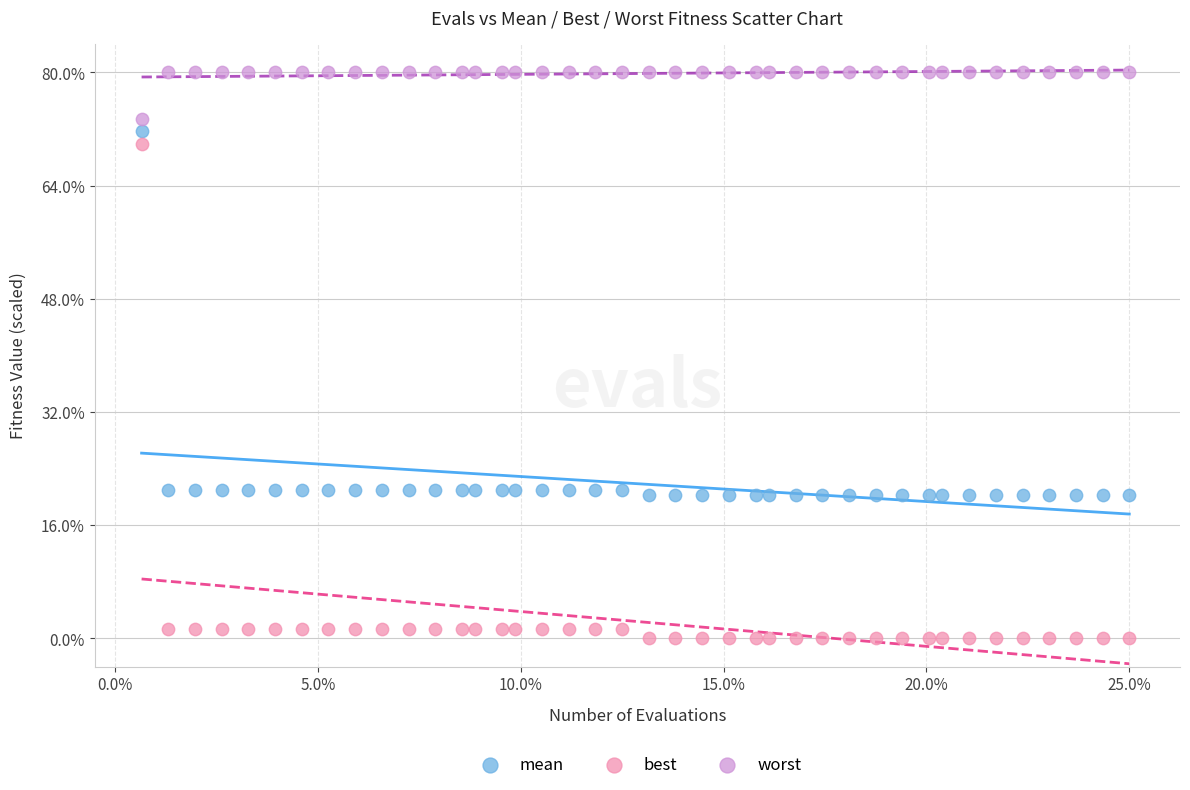

Which series contains the lowest Y value?

best